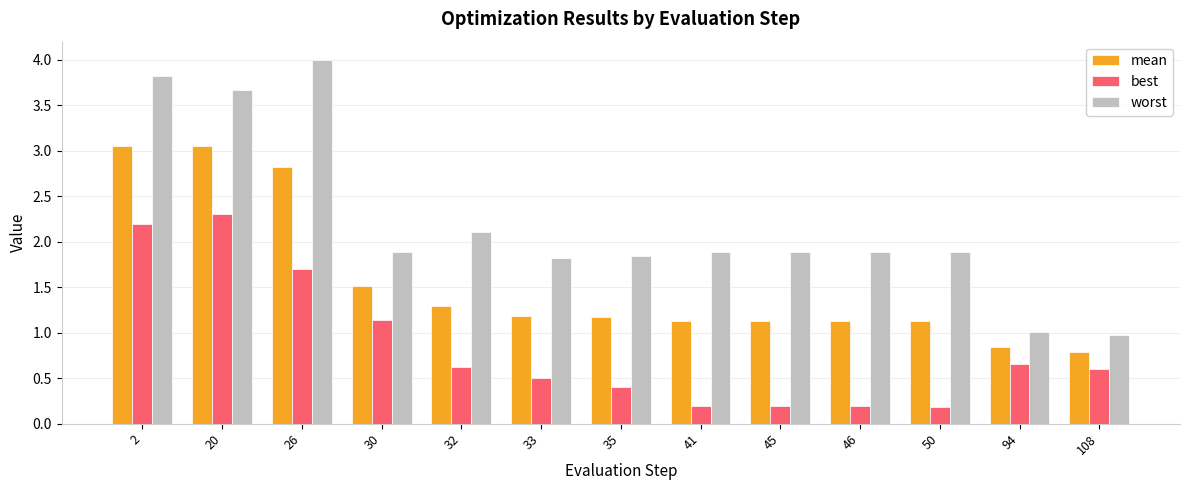

Which series has the largest total across all categories?

worst